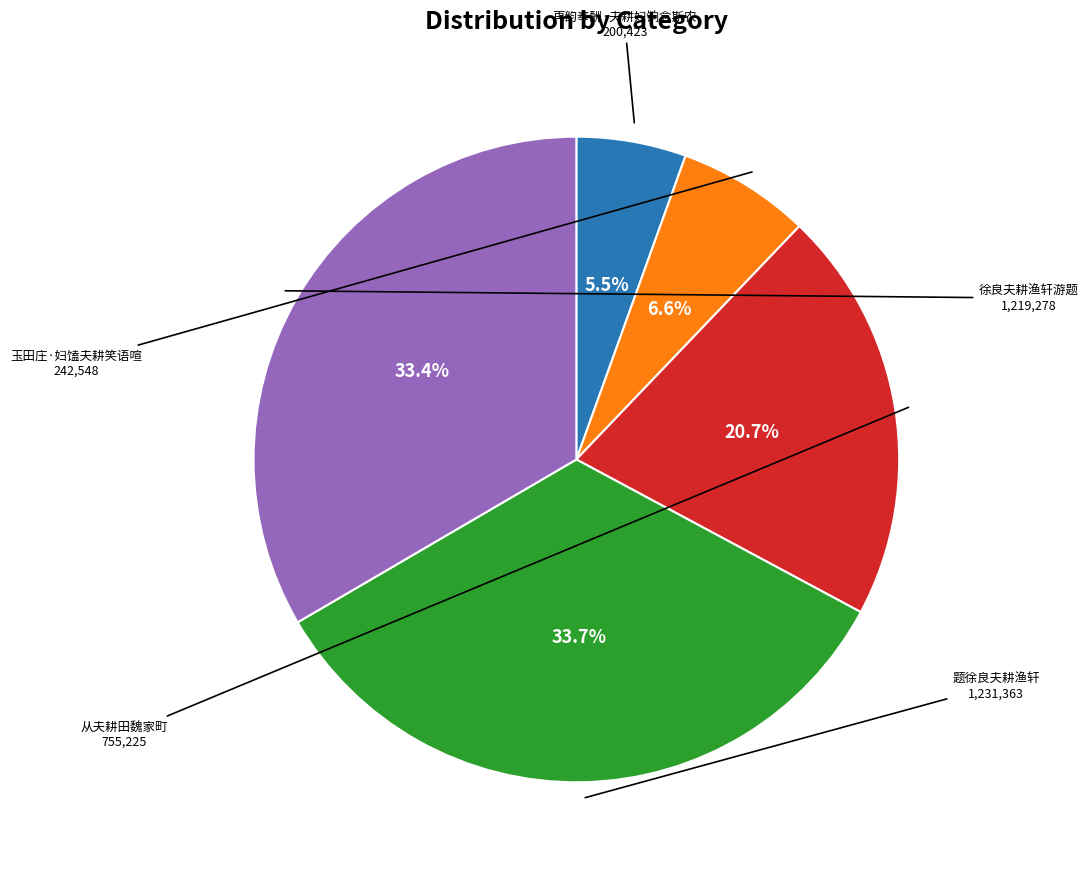

Is there a majority slice in this chart?

No